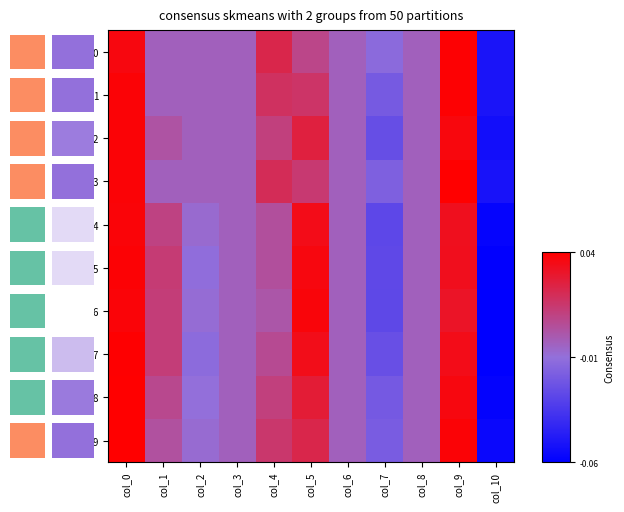

The 1 series shows -0.0 at col_7. True or false?

False